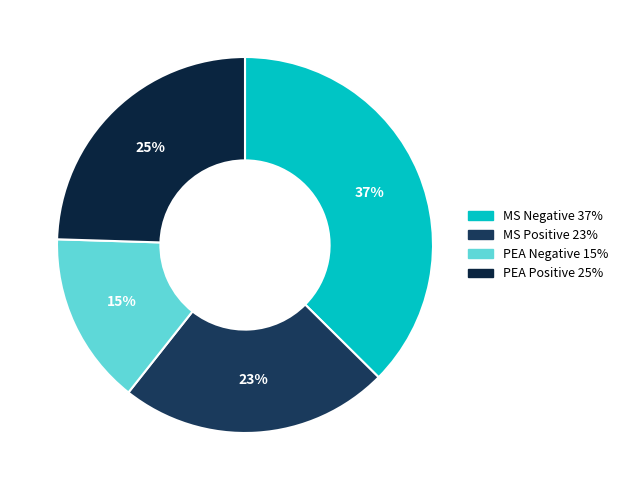

Count the number of slices in the pie.

4